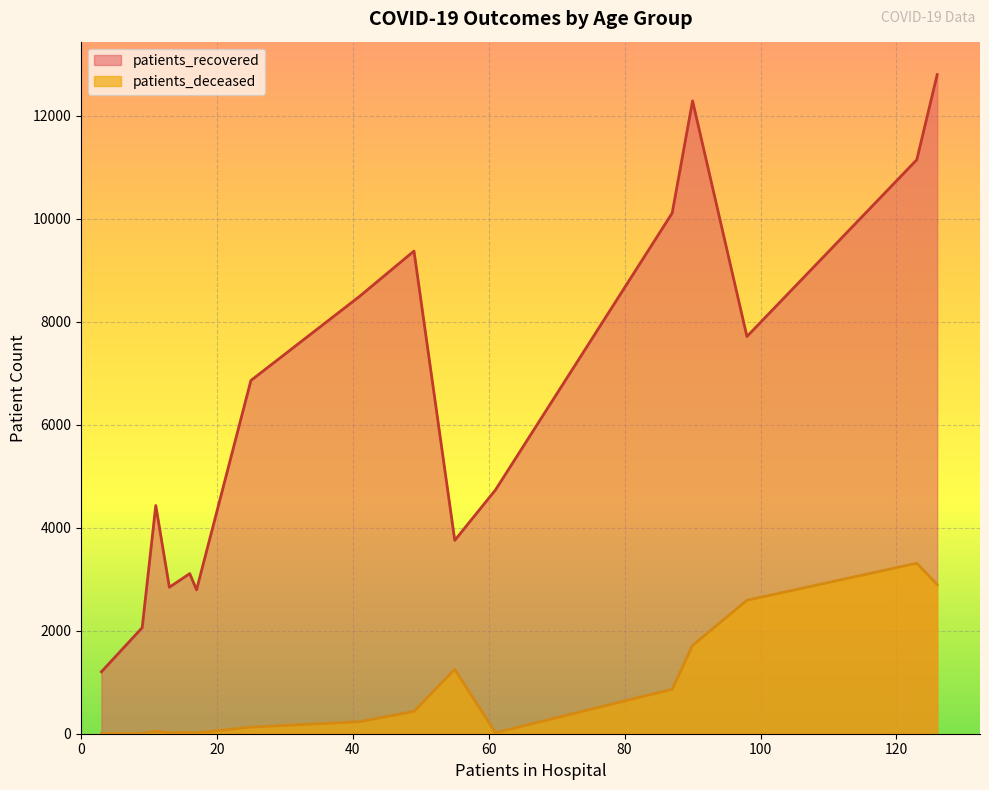

True or false: patients_recovered and patients_deceased intersect in this chart.

False